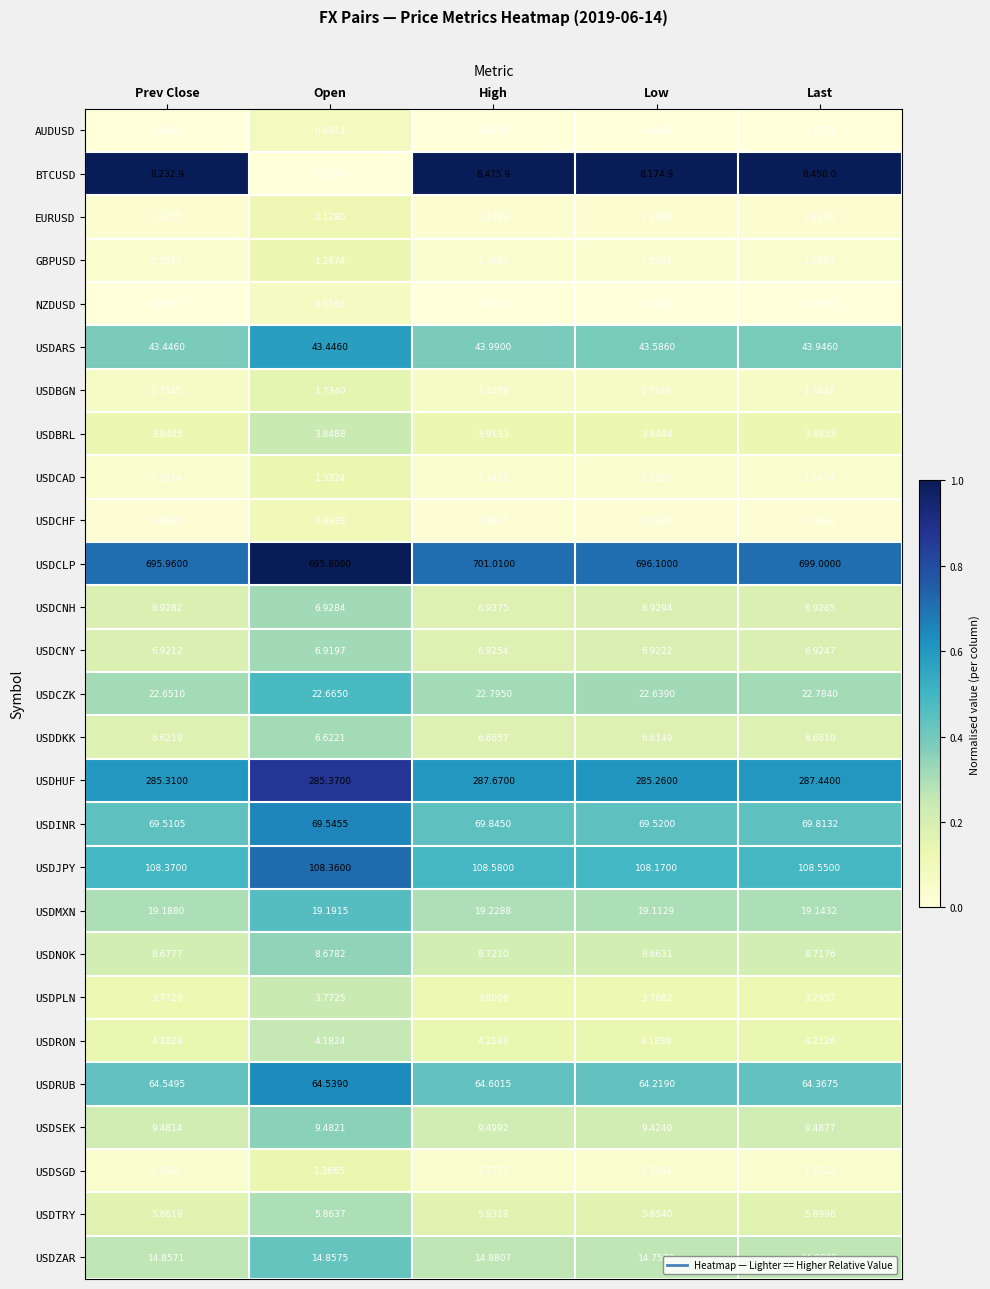

Which category has the lowest value in the USDSGD series?

Low